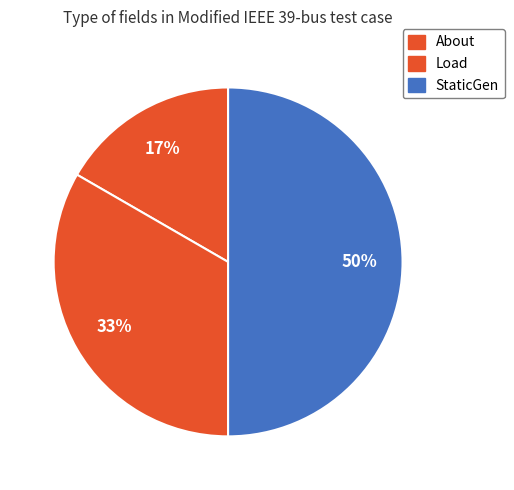

What is the total percentage of Load and StaticGen?

100.0%